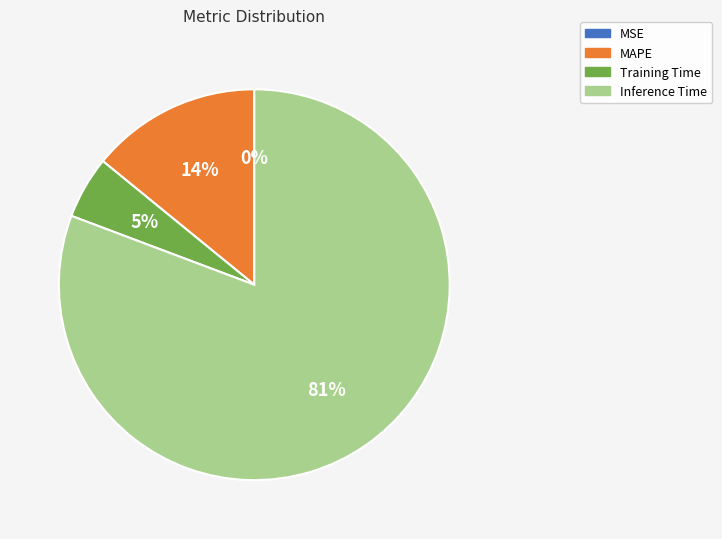

Is the sum of Inference Time and MAPE greater than half?

Yes